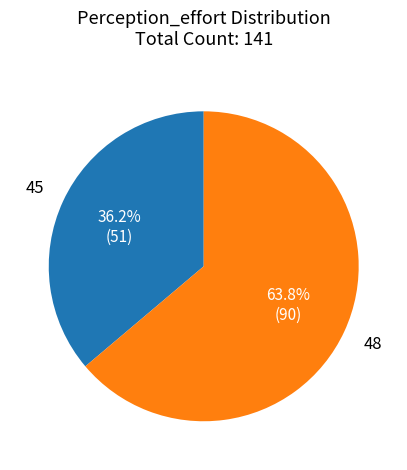

What percentage do 48 and 45 together represent?

100.0%